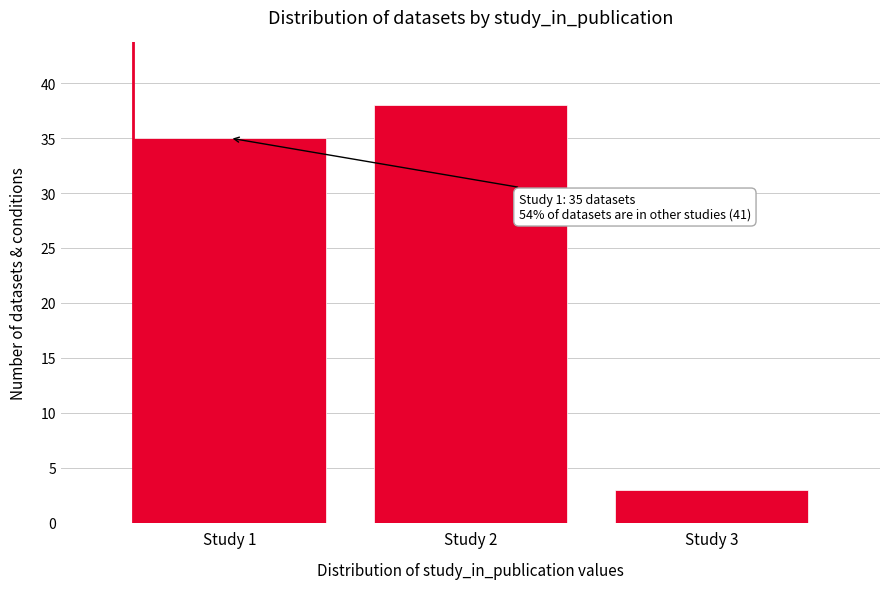

Reading right to left, extract all data points from this chart.

Study 3=3	Study 2=38	Study 1=35